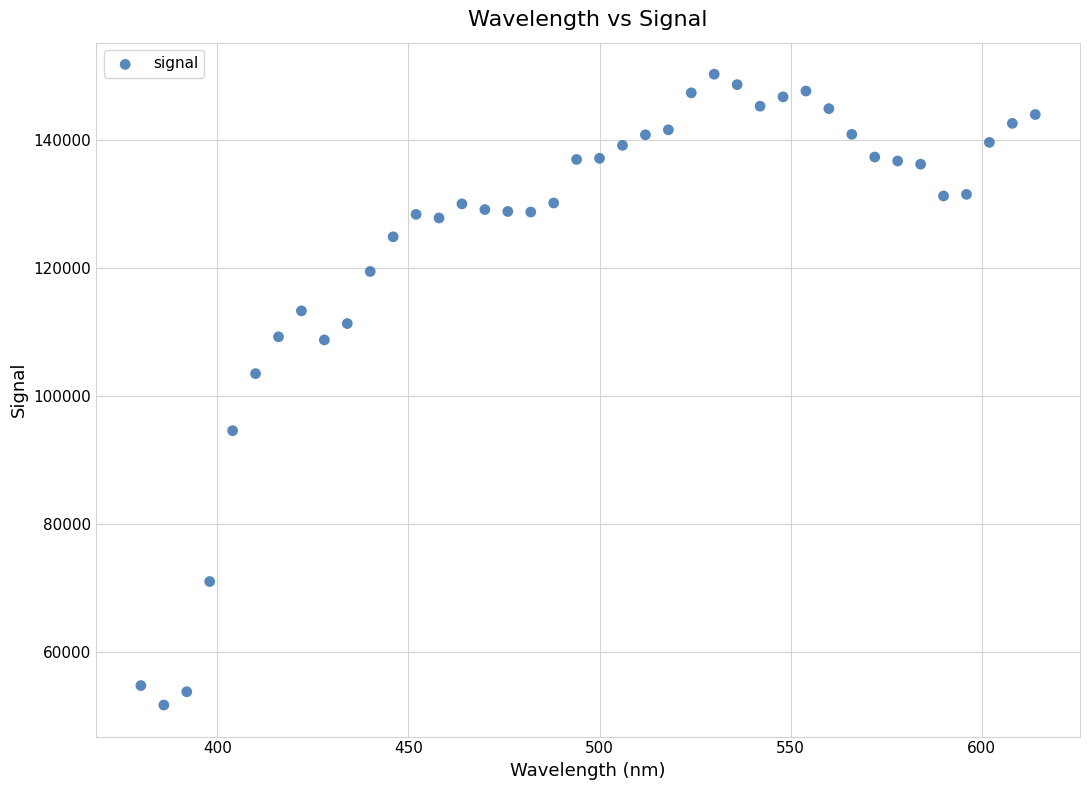

What is the range of X values (max minus min)?

234.0